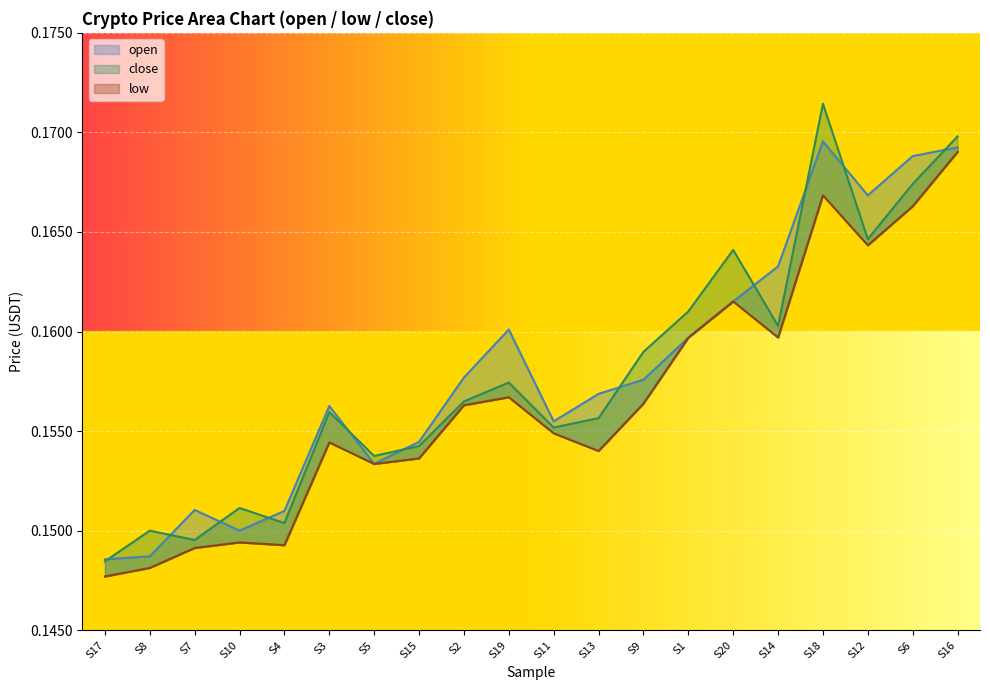

At which label does open reach its minimum?

S17